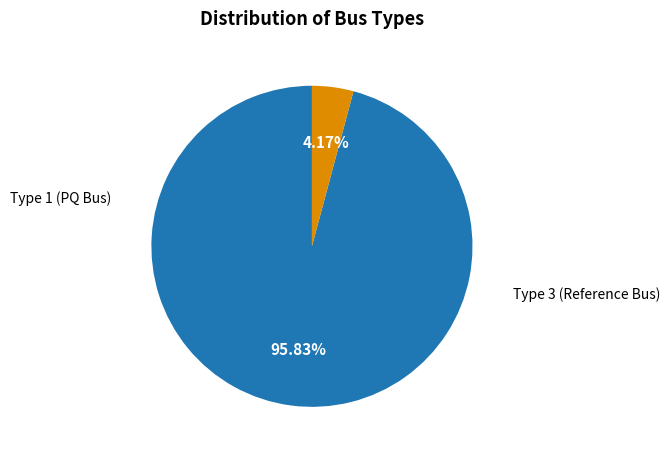

How many slices are in this pie chart?

2